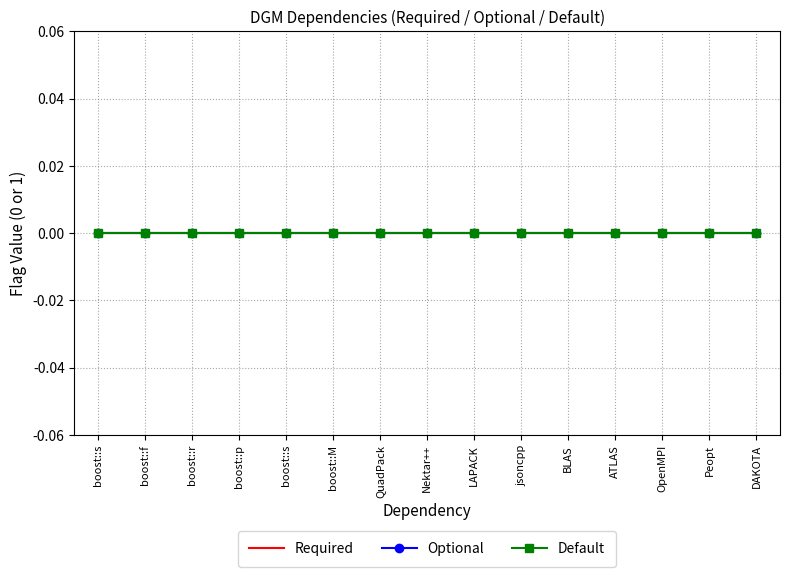

Is this an area chart (filled region under the line)?

No